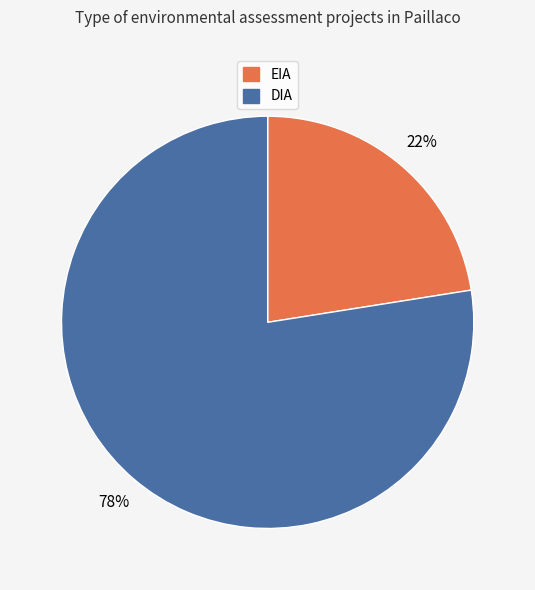

The DIA slice represents 78% of the pie. True or false?

True